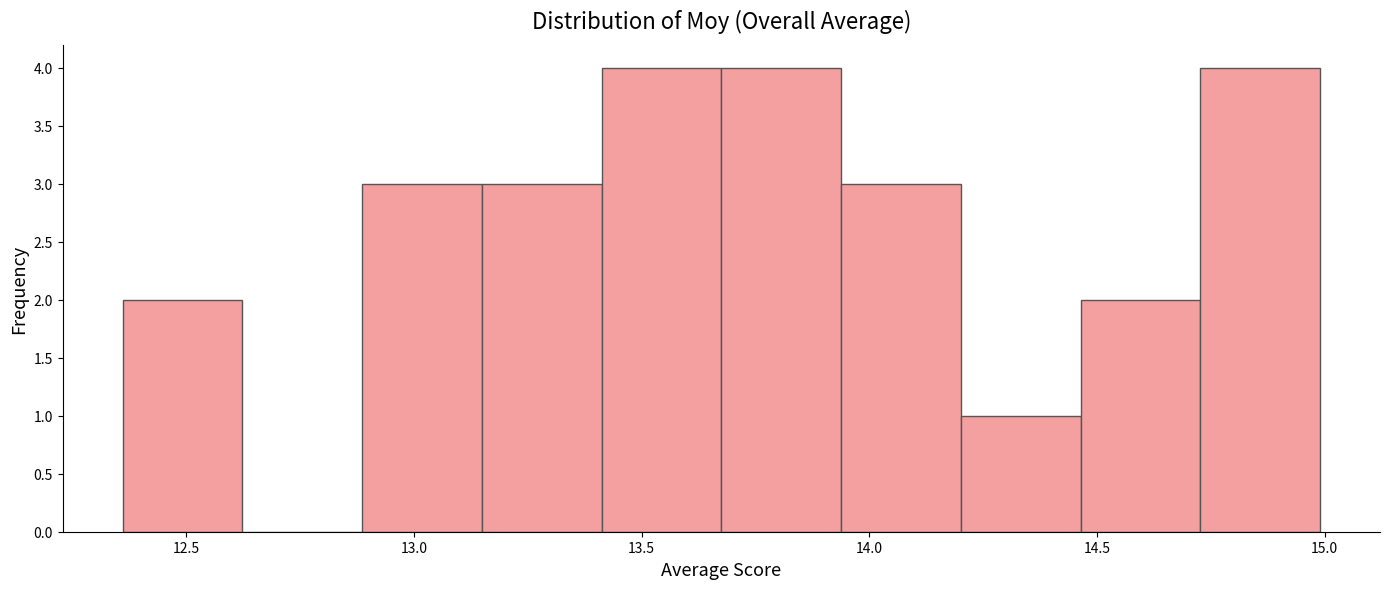

Reading left to right, list every bar in this chart as the range it spans on the x-axis followed by its height. Neither the bar edges nor the heights are printed on the chart, so give them approximately, as read against the axes.

12.35 to 12.60: 2
12.60 to 12.90: 0
12.90 to 13.15: 3
13.15 to 13.40: 3
13.40 to 13.70: 4
13.70 to 13.95: 4
13.95 to 14.20: 3
14.20 to 14.45: 1
14.45 to 14.75: 2
14.75 to 15.00: 4